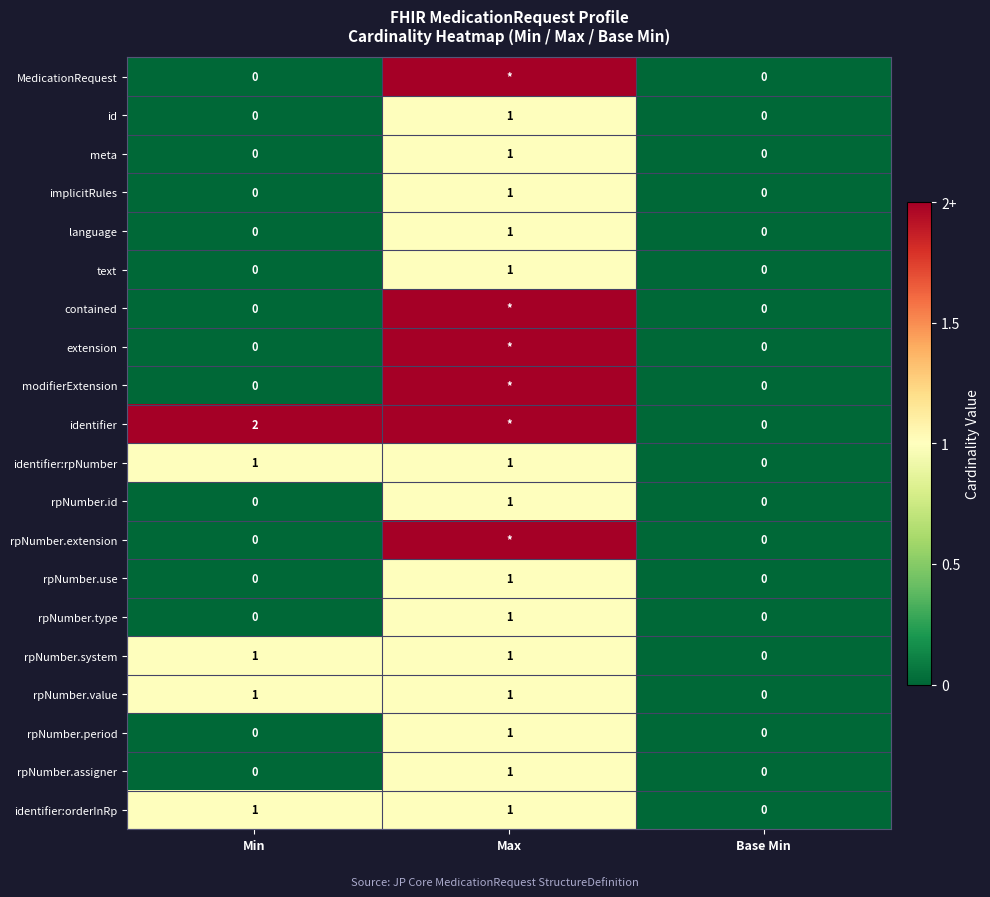

The identifier:orderInRp series shows 1 at Min. True or false?

True